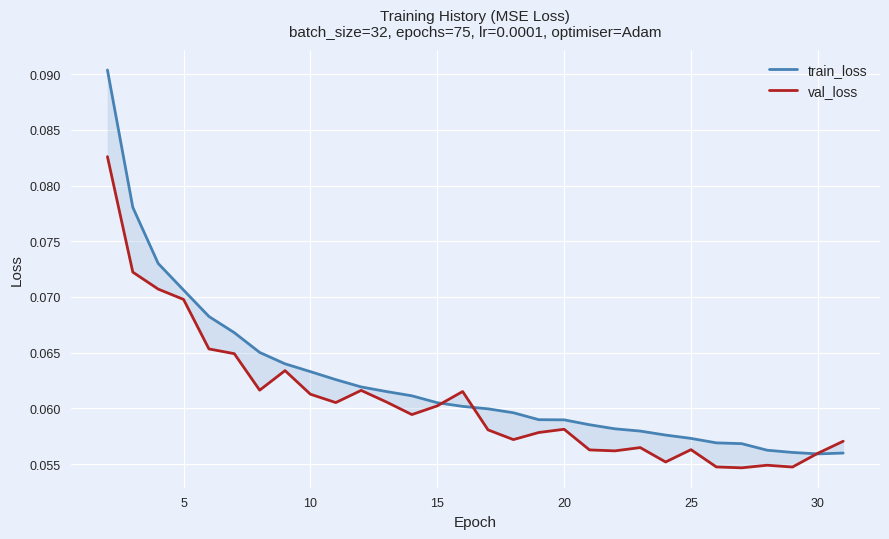

What is the smallest value displayed?

0.1